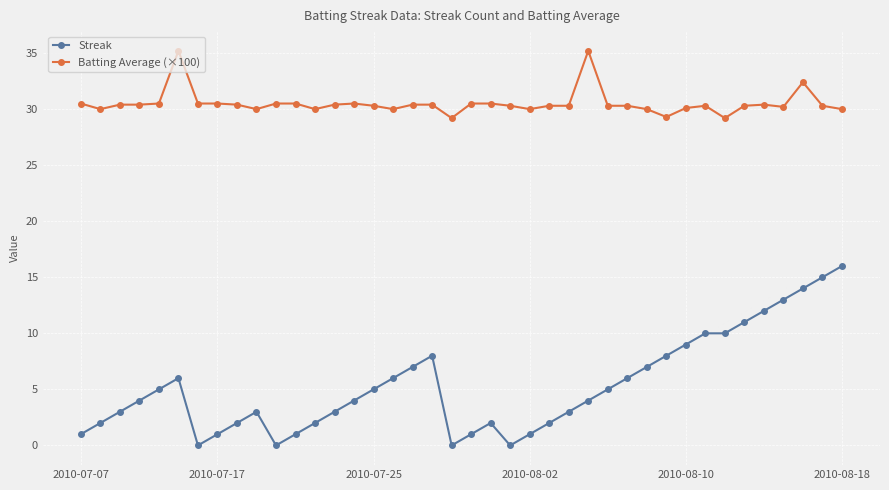

At how many categories does at least one series exceed 20?

40